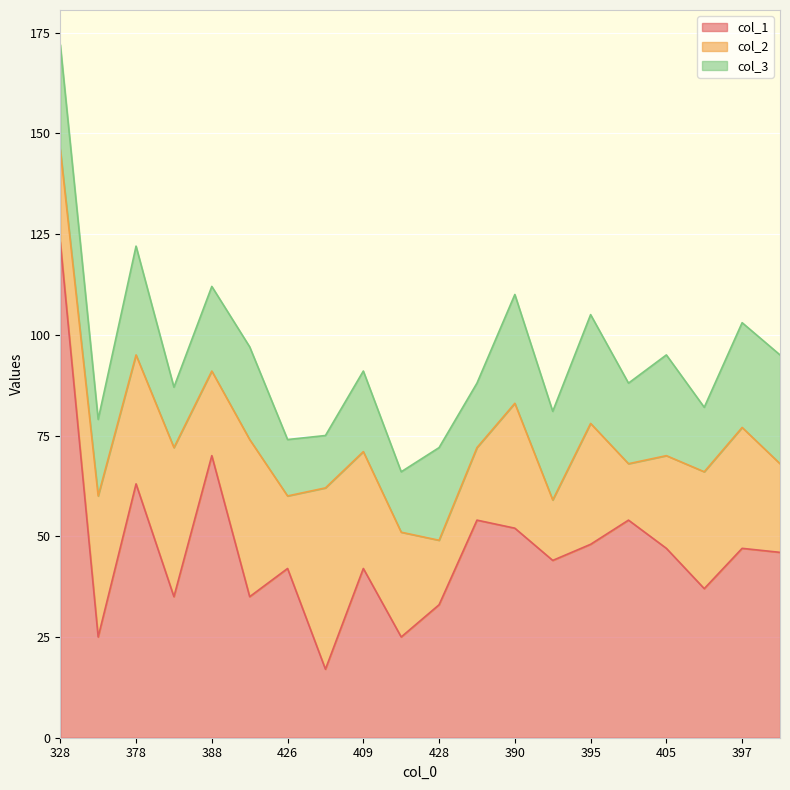

What is the average value of the col_3 series?

21